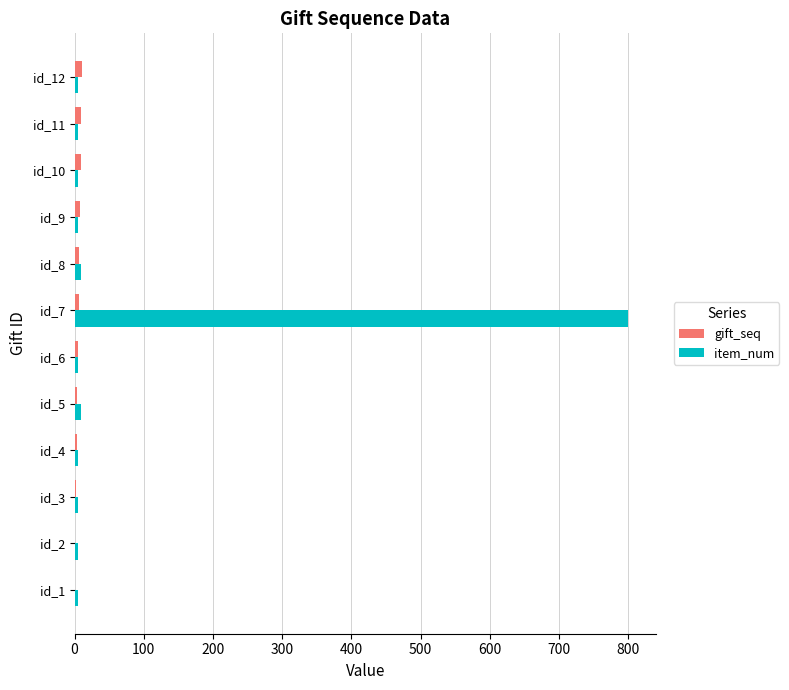

What is the sum of all item_num values?

865